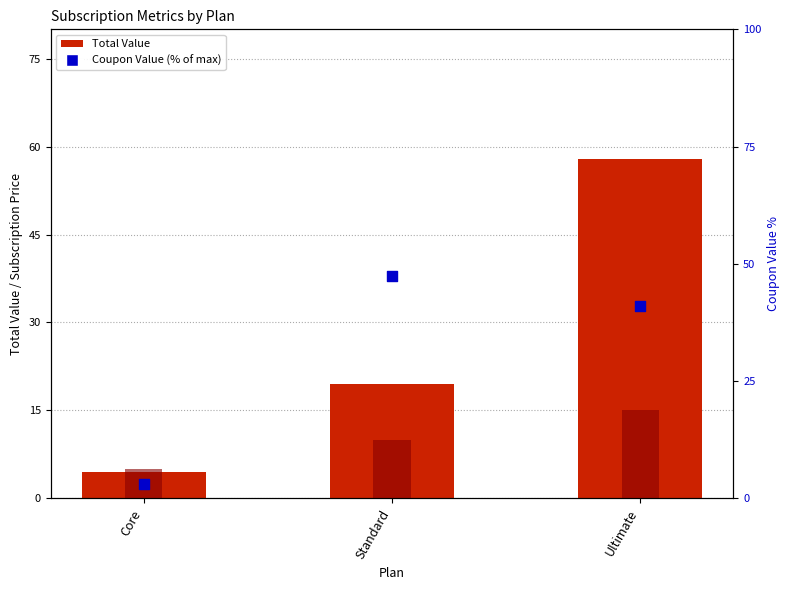

At which category is the sum across all series the highest?

Ultimate